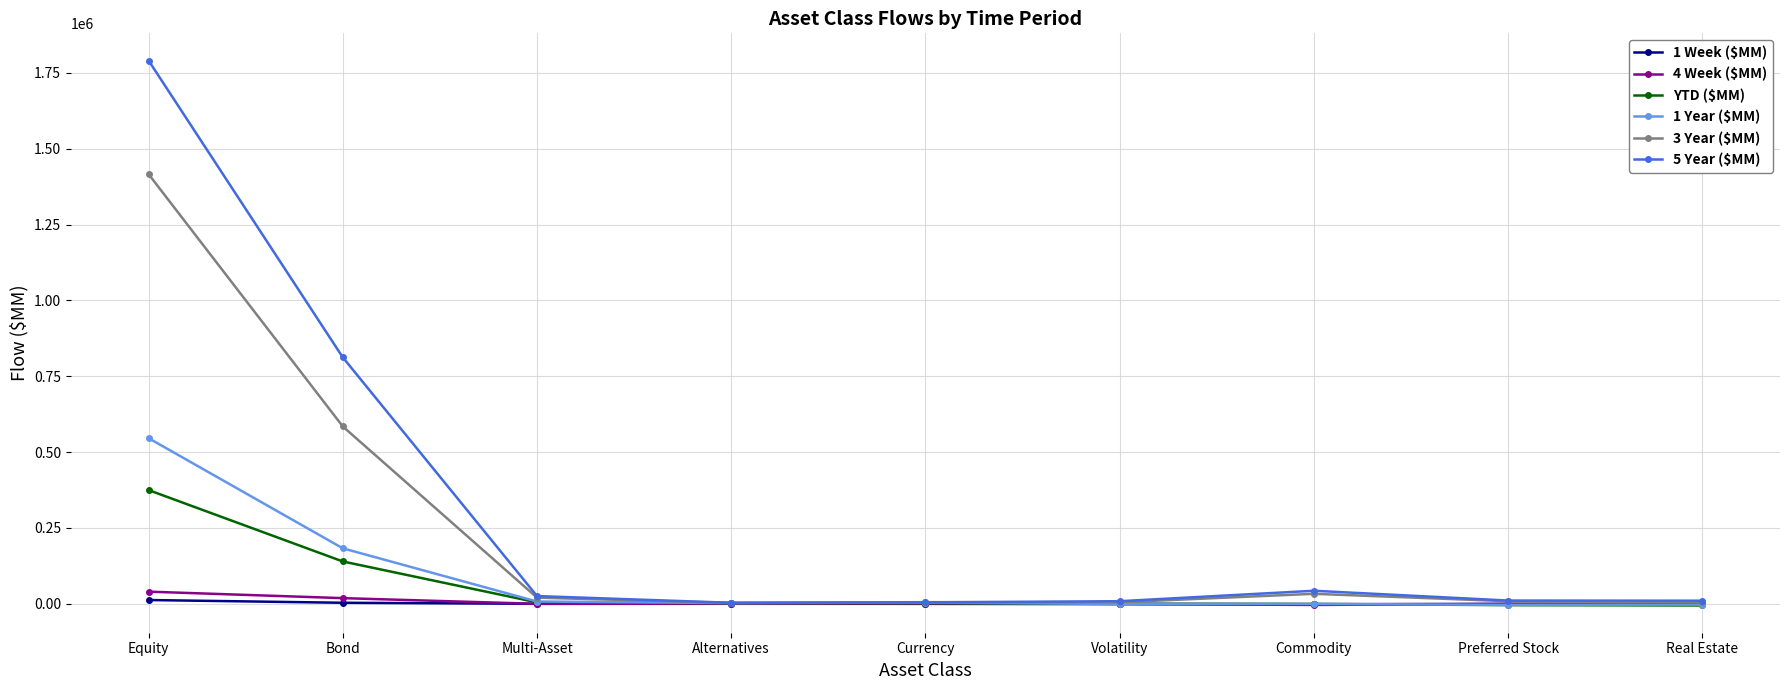

Which series has the widest spread of values?

5 Year ($MM)